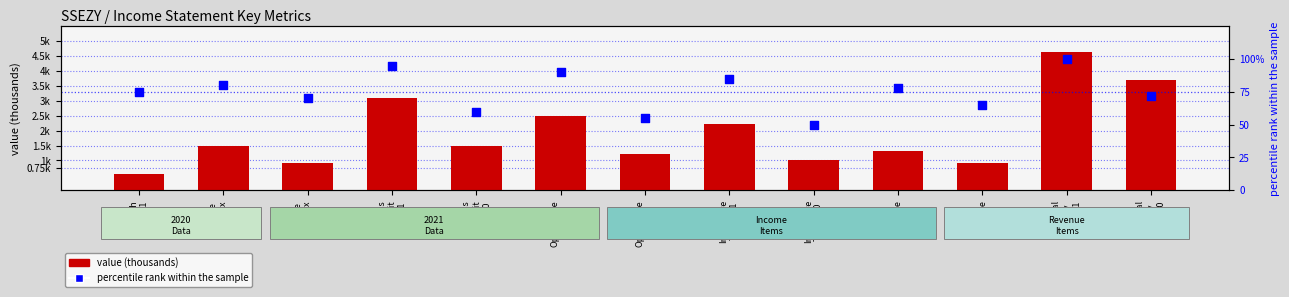

Which series has the largest total across all categories?

value (thousands)